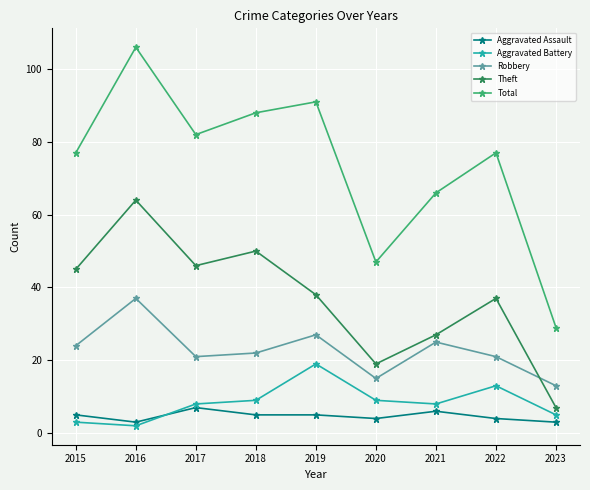

Which series changed the most between 2016 and 2017?

Total